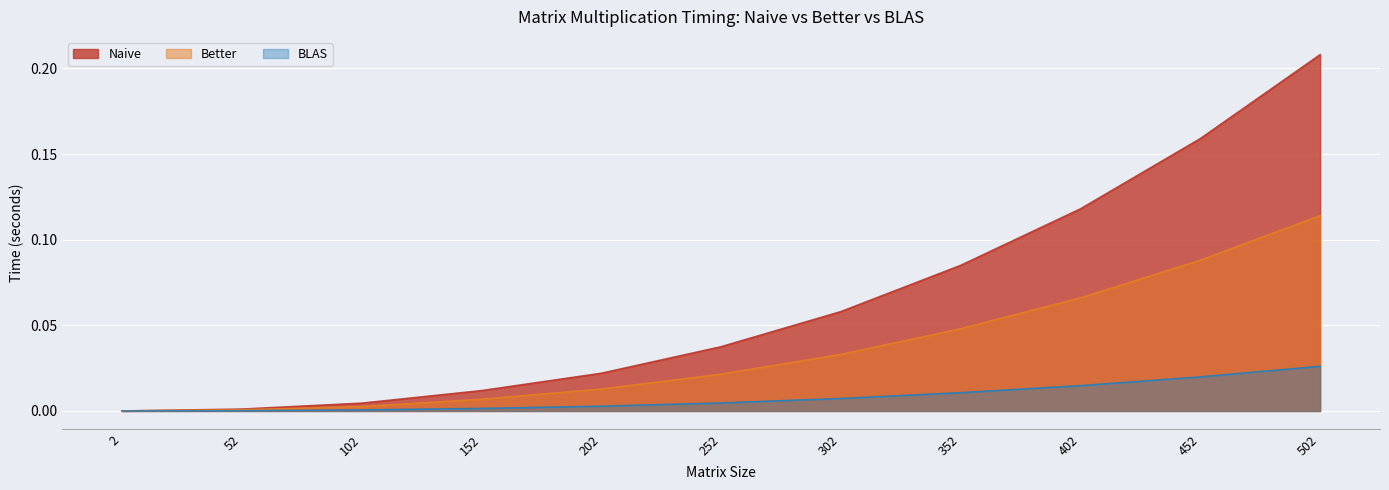

What are all the series names shown in the legend?

Naive, Better, BLAS